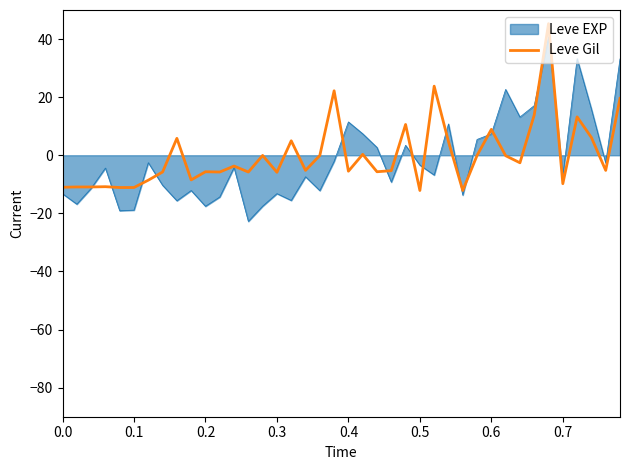

What is the minimum value shown in the chart?

-22.8